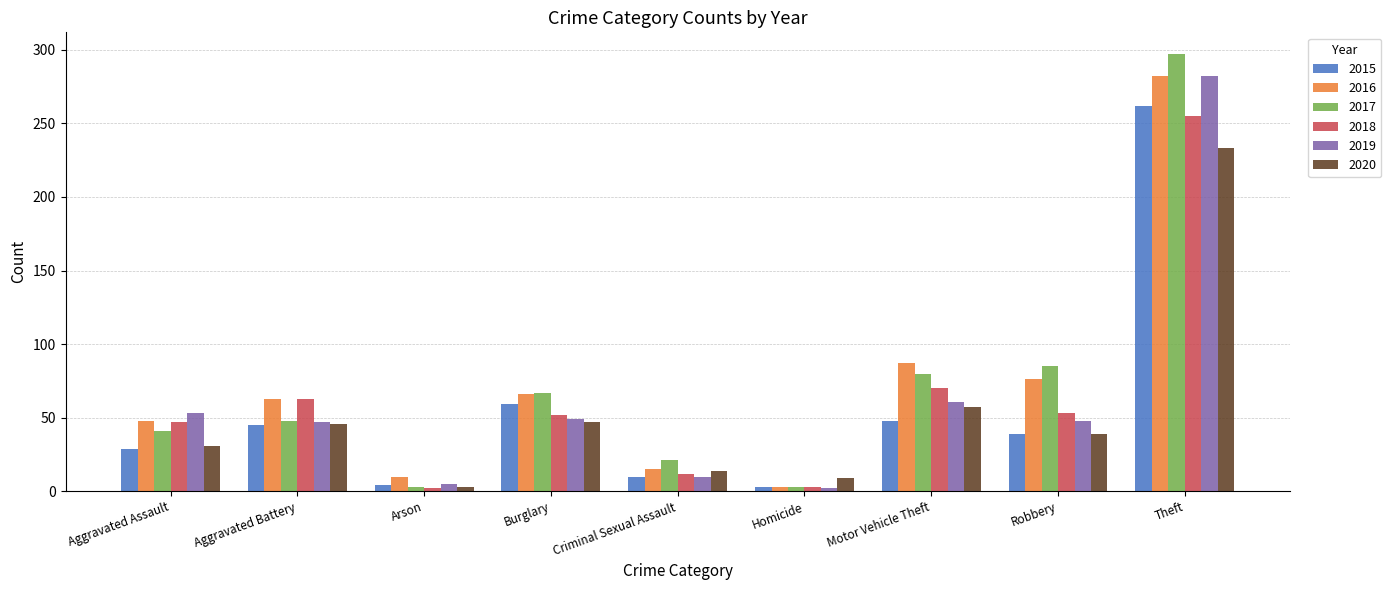

What is the difference between the maximum and minimum values in the 2019 series?

280